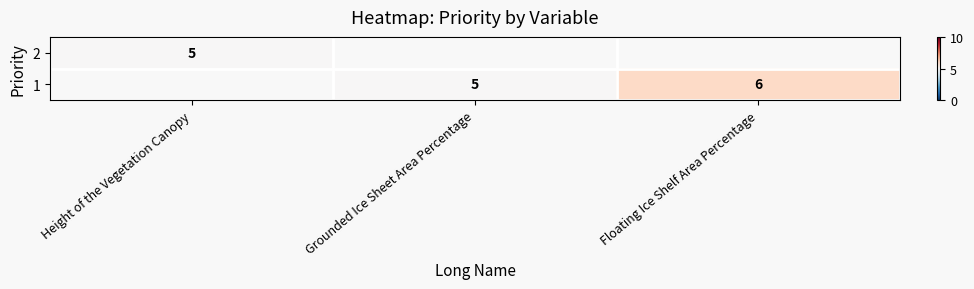

Is it true that 1 equals 1 at Grounded Ice Sheet Area Percentage?

False